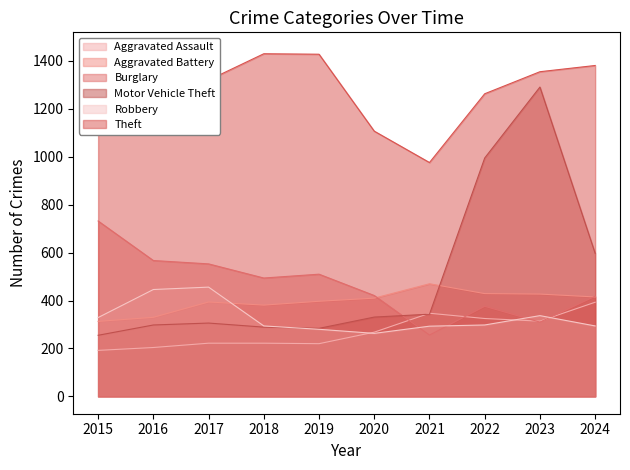

Reading left to right, what are all the values shown in this chart?

Aggravated Assault: 192	204	222	222	220	268	347	325	314	393
Aggravated Battery: 313	330	394	381	397	410	470	429	427	415
Burglary: 732	567	553	494	510	421	256	376	310	418
Motor Vehicle Theft: 255	298	306	289	284	331	343	995	1291	597
Robbery: 329	446	456	294	280	263	293	298	337	294
Theft: 1447	1235	1320	1430	1428	1107	976	1263	1355	1381